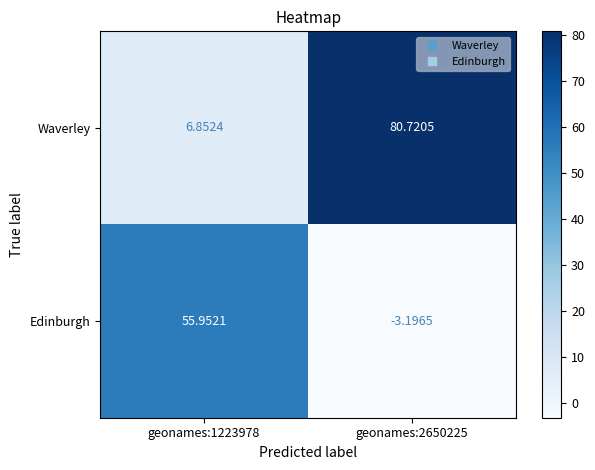

Rank the series at geonames:2650225 from highest to lowest value.

Waverley, Edinburgh